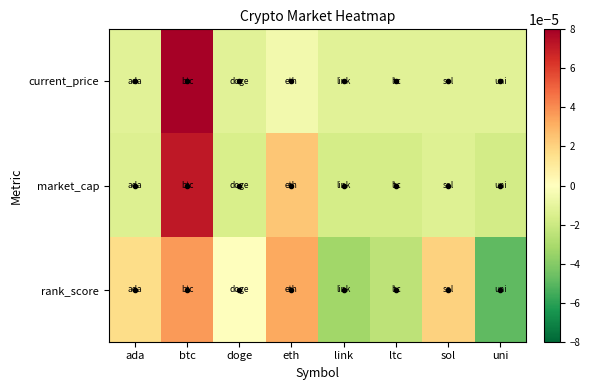

Rank the series by their maximum value, from lowest to highest.

rank_score, market_cap, current_price